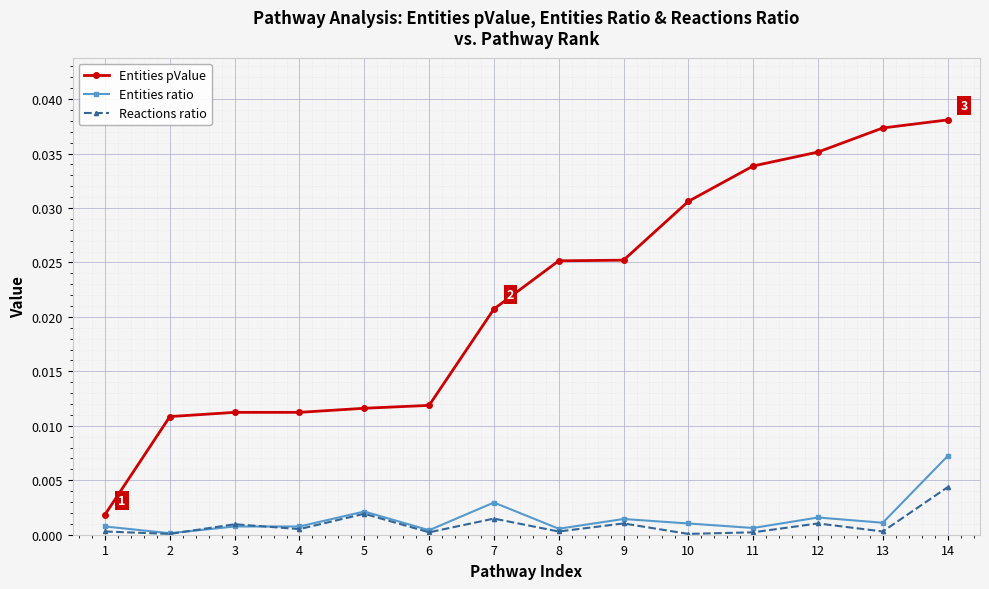

How many lines are shown in the chart?

3